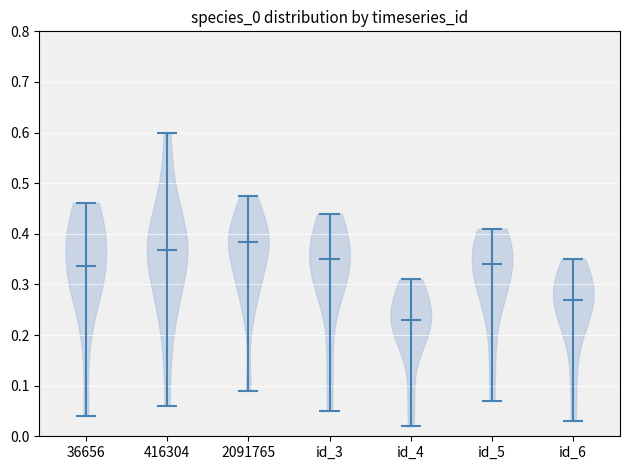

Where does the median line of the violin for id_4 sit on the y-axis? The values are not printed on the chart, so give them approximately, as read against the axis.

0.23